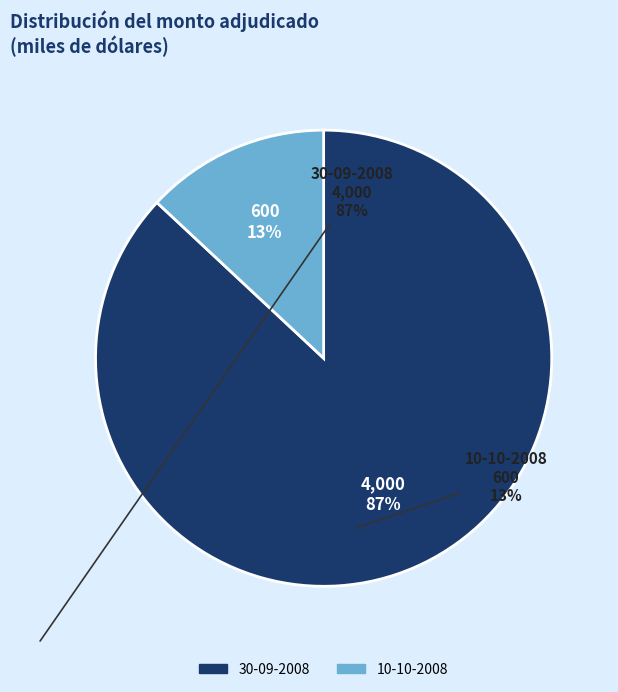

What percentage is the 10-10-2008 slice, to the nearest percent?

13%